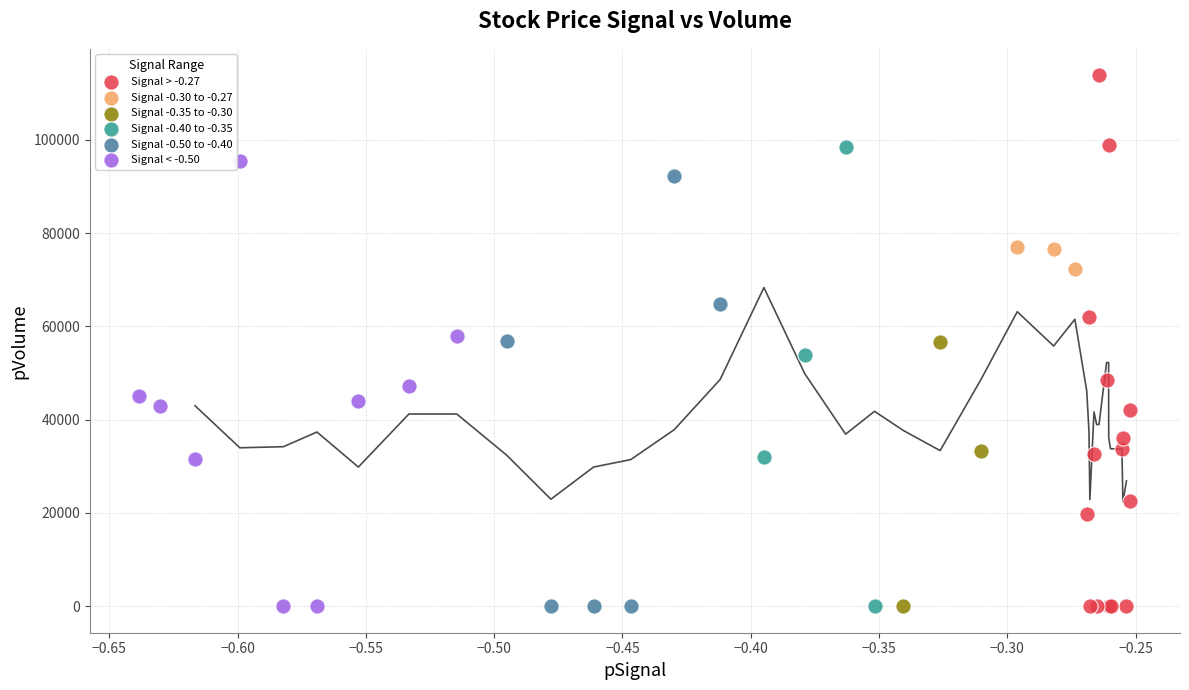

Which series has the widest spread of Y values?

Signal > -0.27